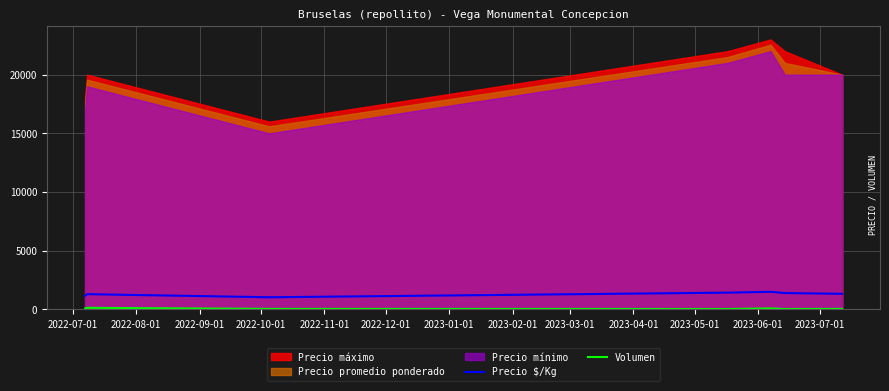

How many data points in Precio $/Kg are above 1333?

3